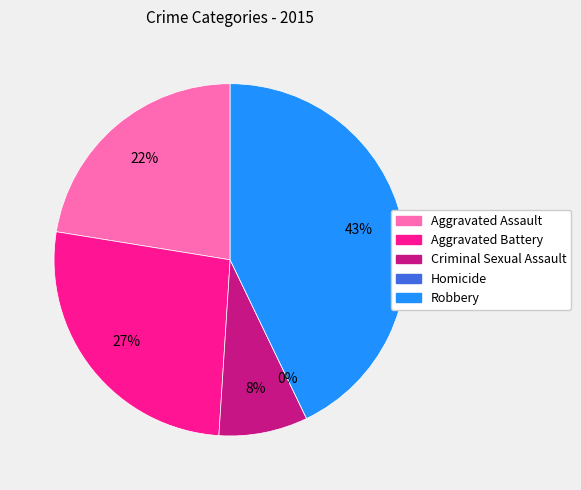

Is the sum of Aggravated Assault and Criminal Sexual Assault greater than half?

No